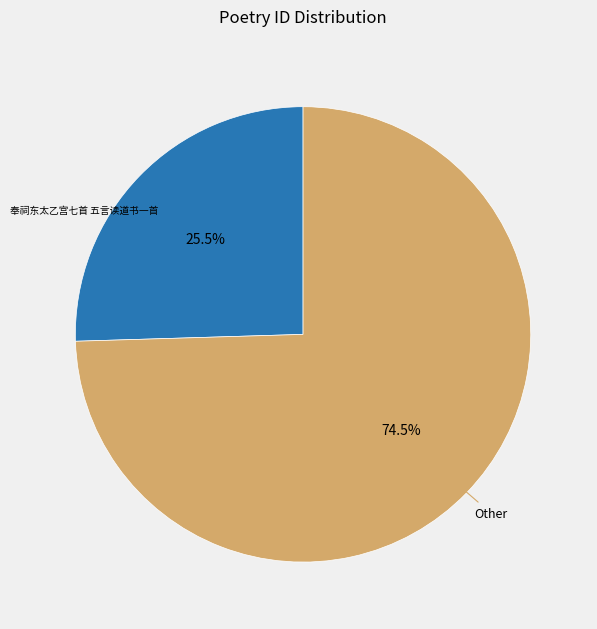

Is there any slice that represents more than half of the pie?

Yes